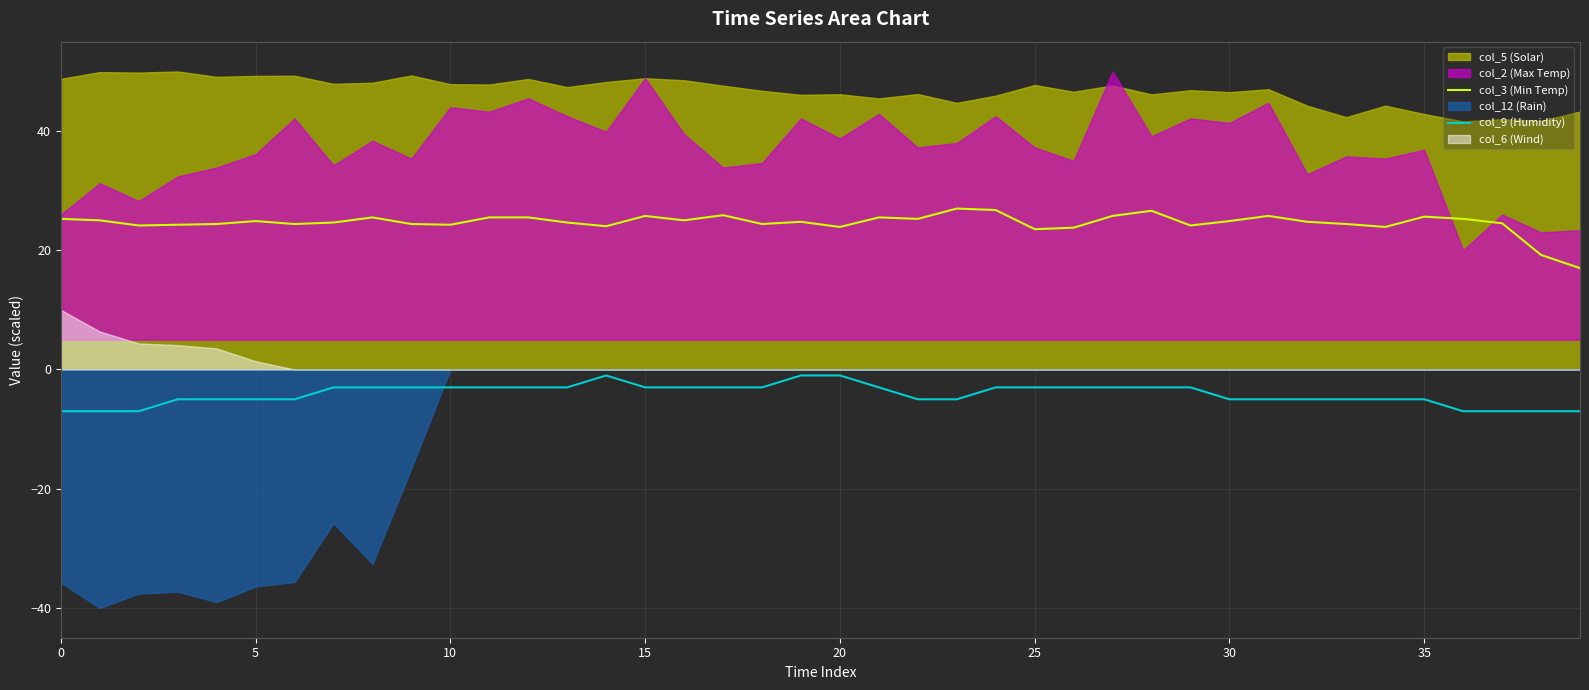

True or false: col_3 (Min Temp) and col_9 (Humidity) intersect in this chart.

False